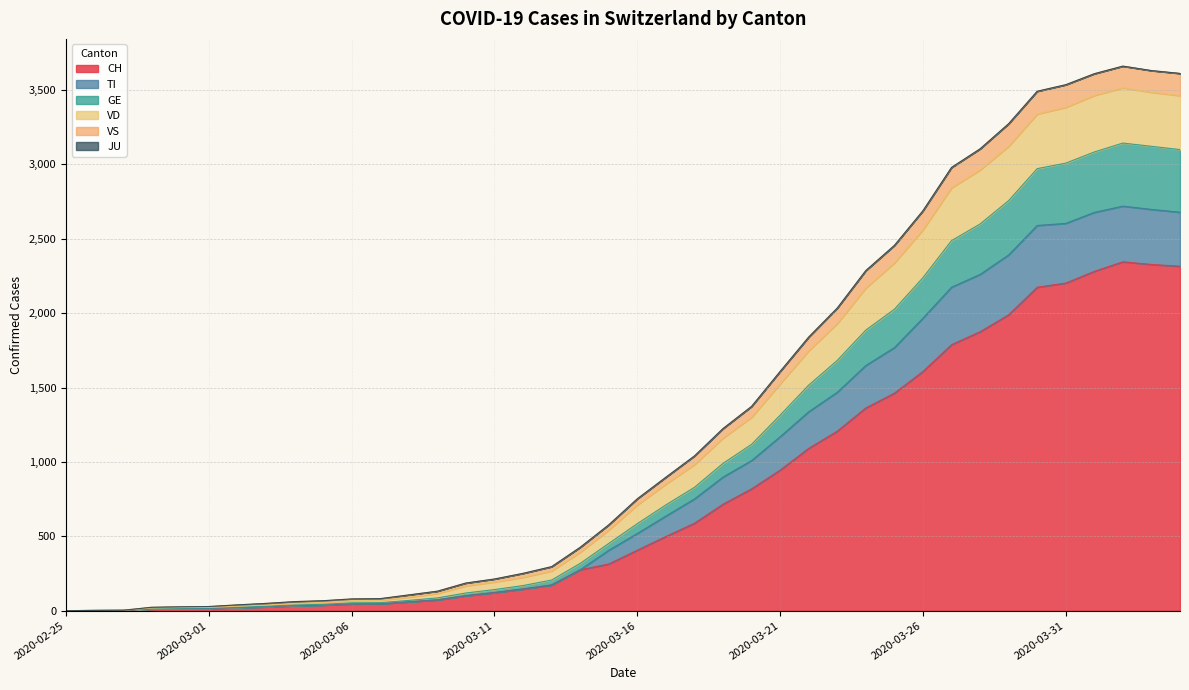

True or false: CH has a value of 713 at 2020-03-26.

False